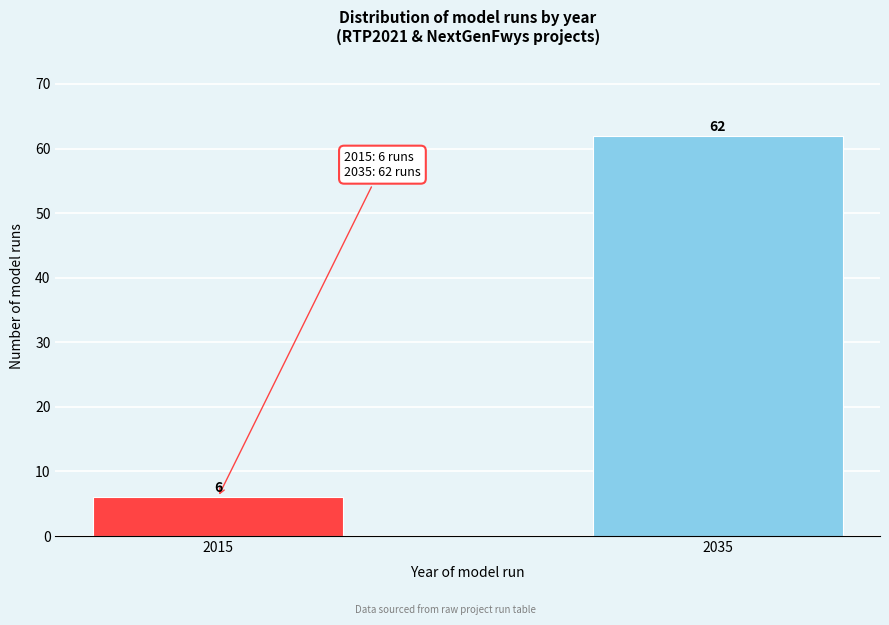

Reading left to right, extract all data points from this chart.

6	62